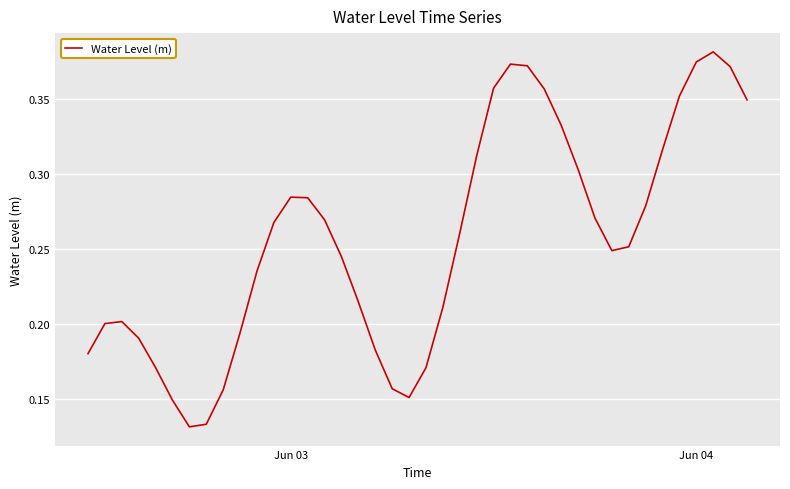

Does the chart display data point markers on the line(s)?

No